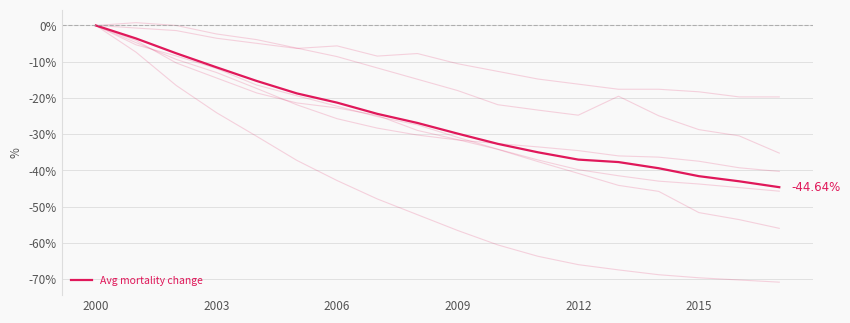

At which label does the data first exceed -26?

2000